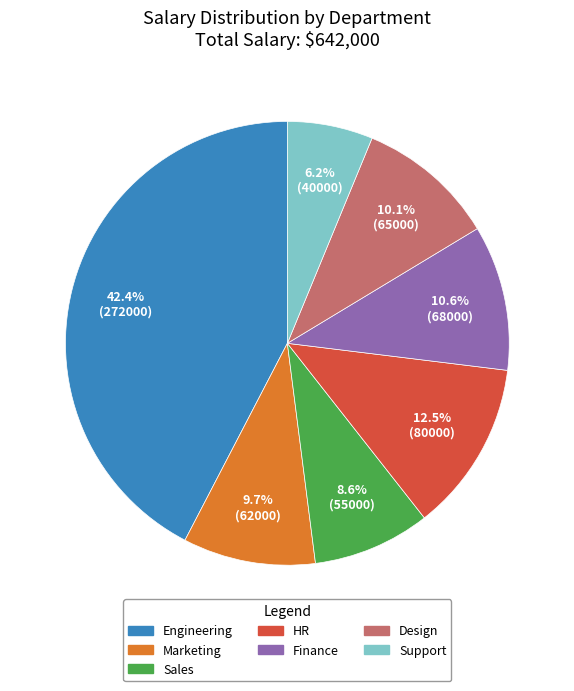

Does any single category account for the majority?

No